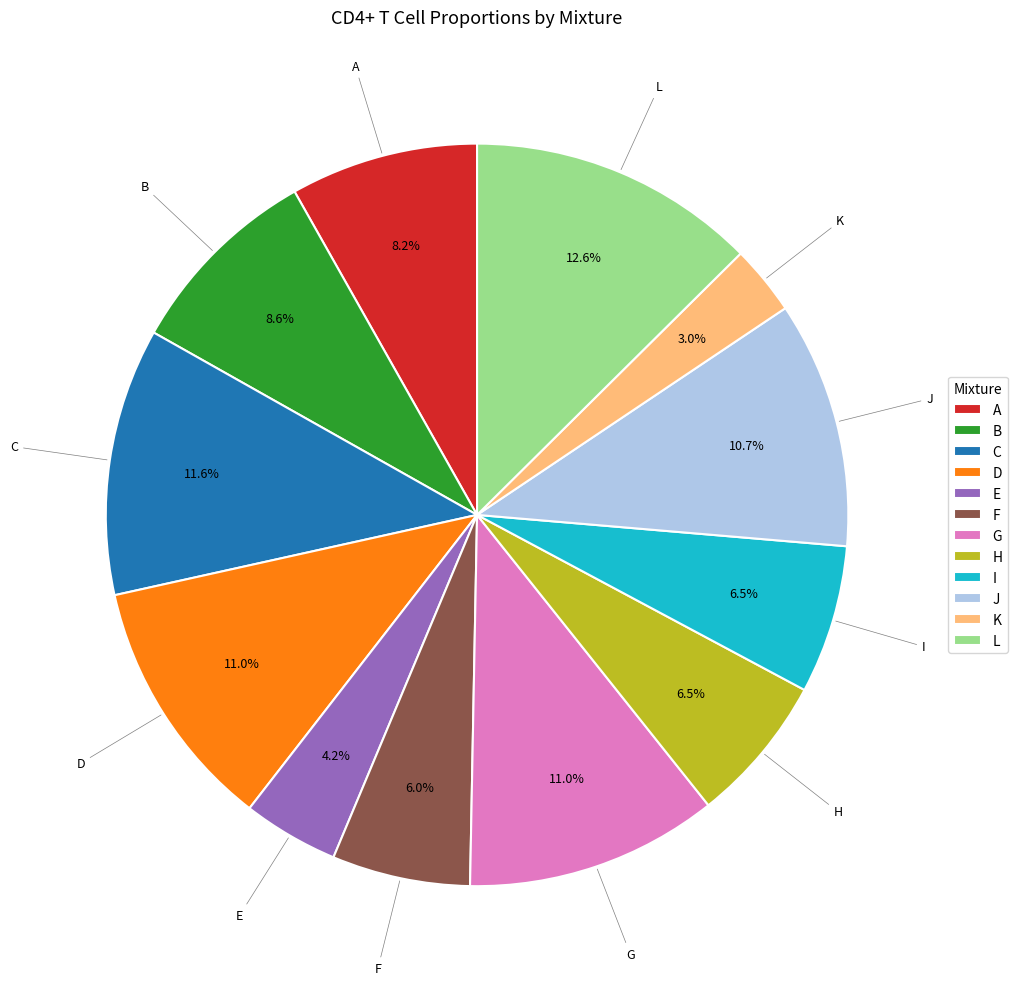

How much of the chart is everything except A?

91.8%